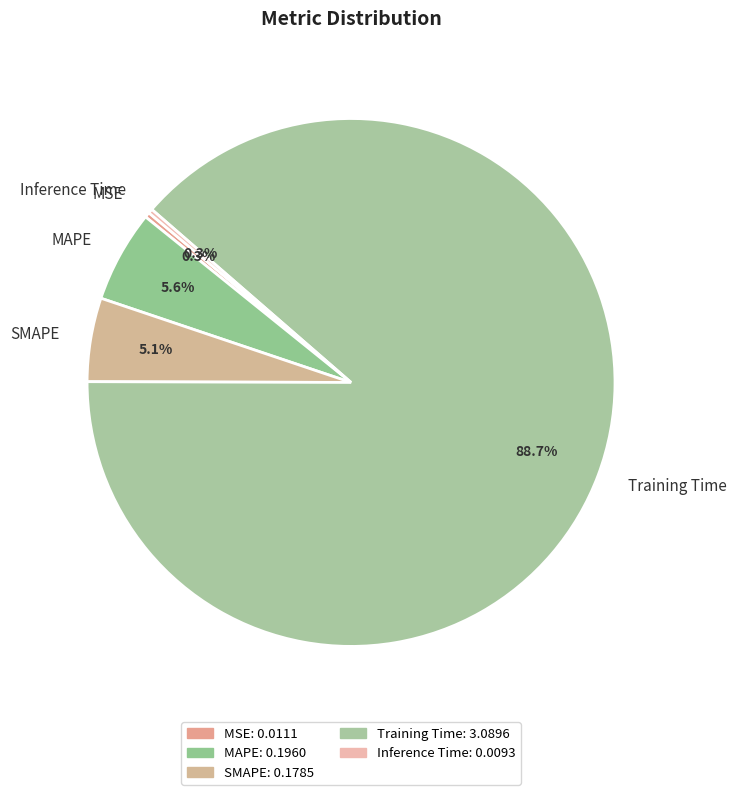

To the nearest percent, what portion does SMAPE represent?

5%